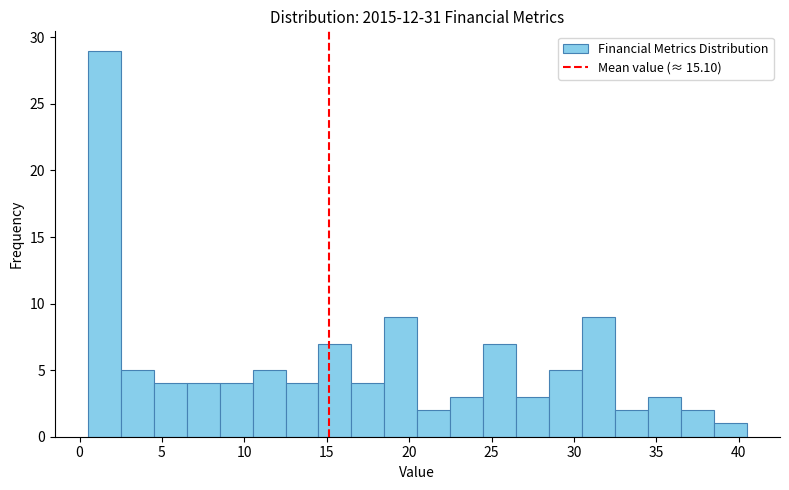

Around what value on the x-axis is the tallest bar? Give the approximate position of its centre, as read against the axis.

1.5